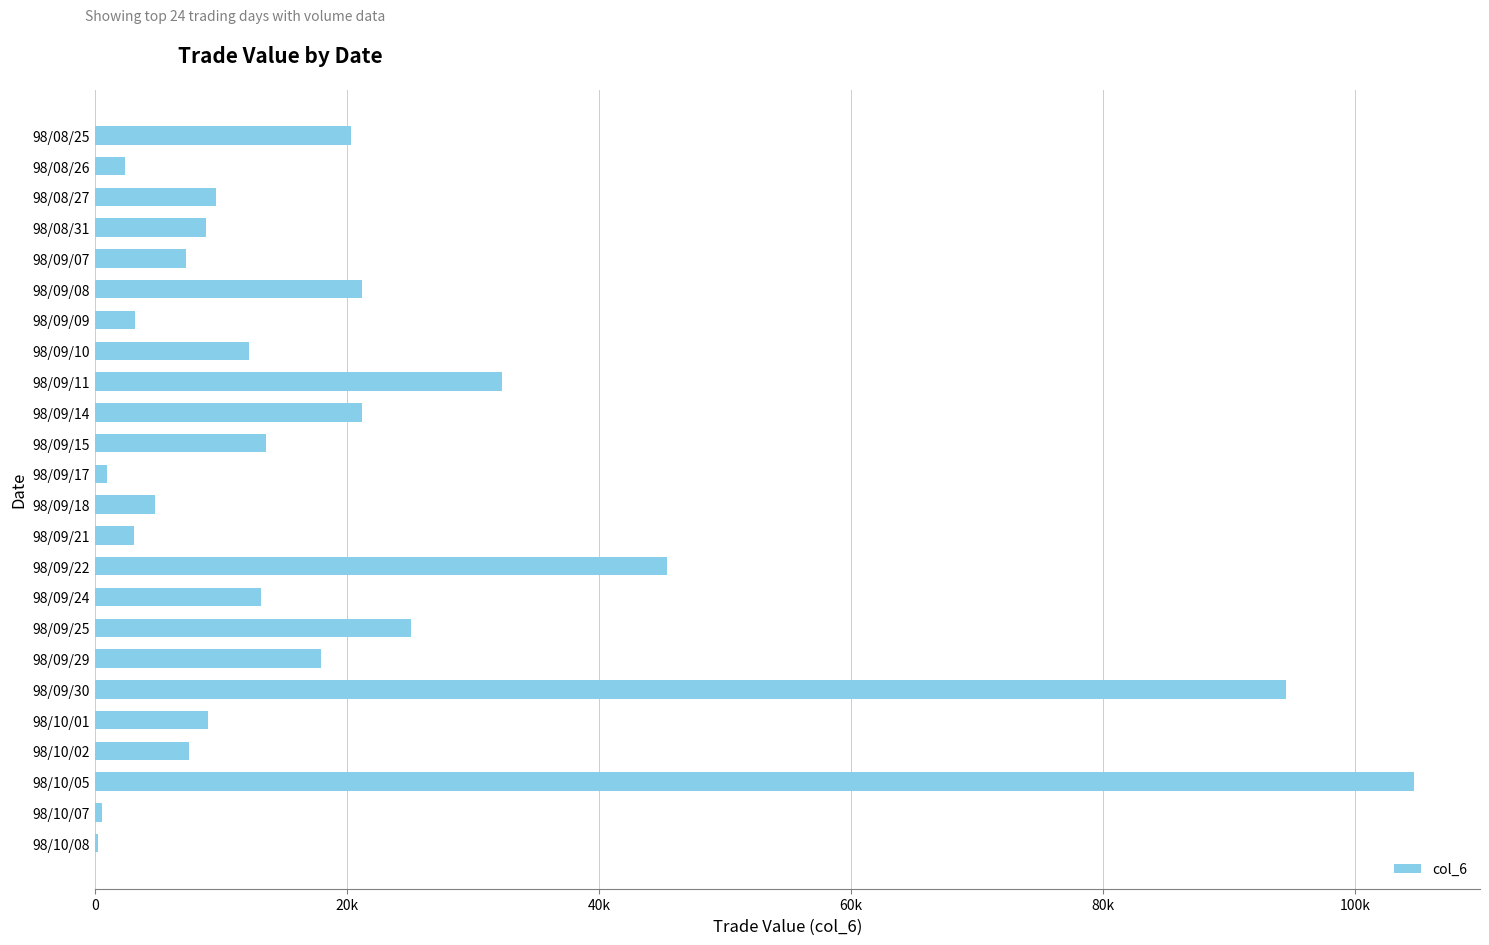

Are the bars horizontal?

Yes